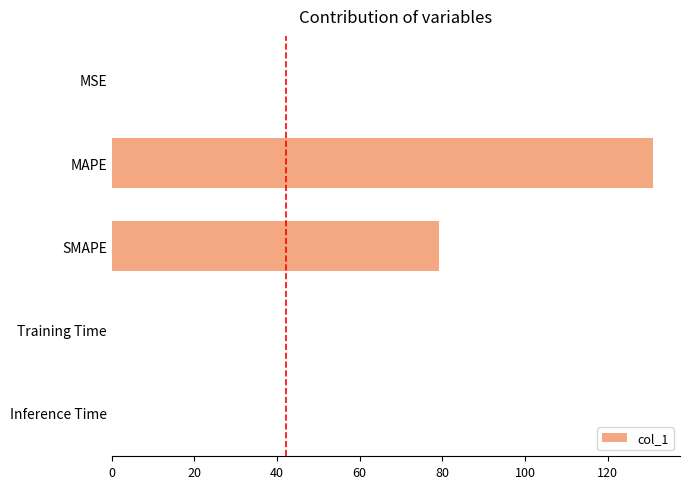

What is the sum of all values?

210.3